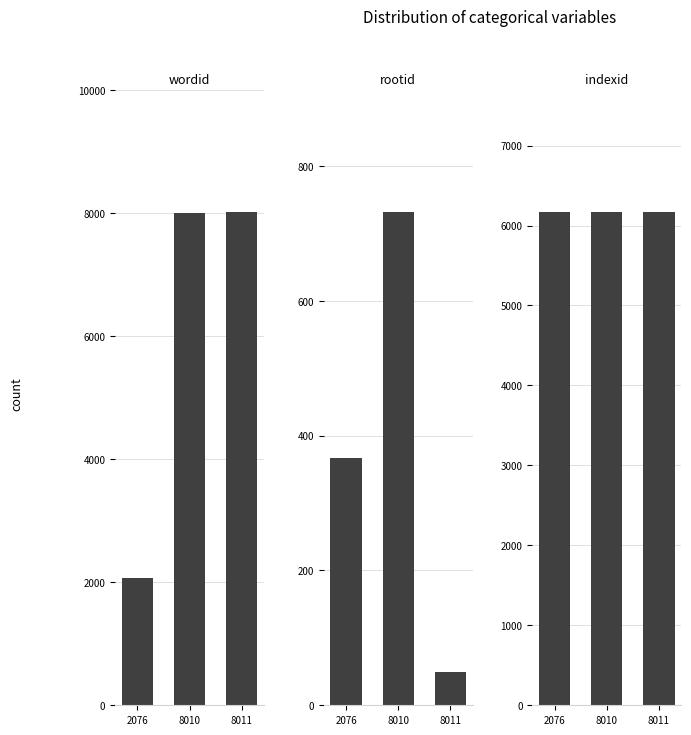

What is the difference between the highest and lowest values at 8010?

7279